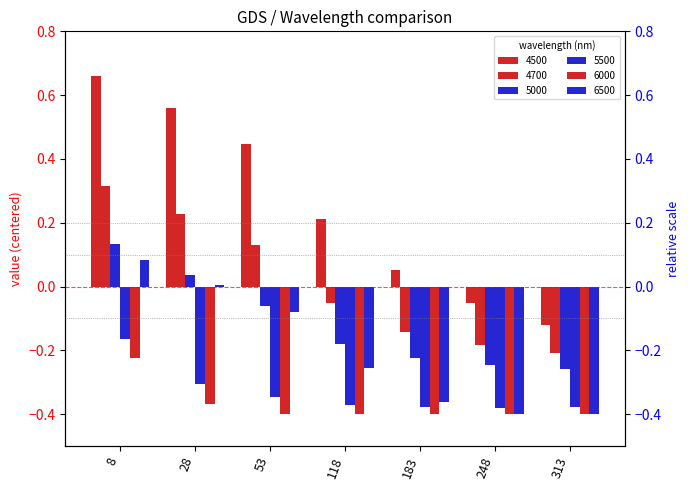

True or false: 4500 has a value of -0.1 at 248.

False